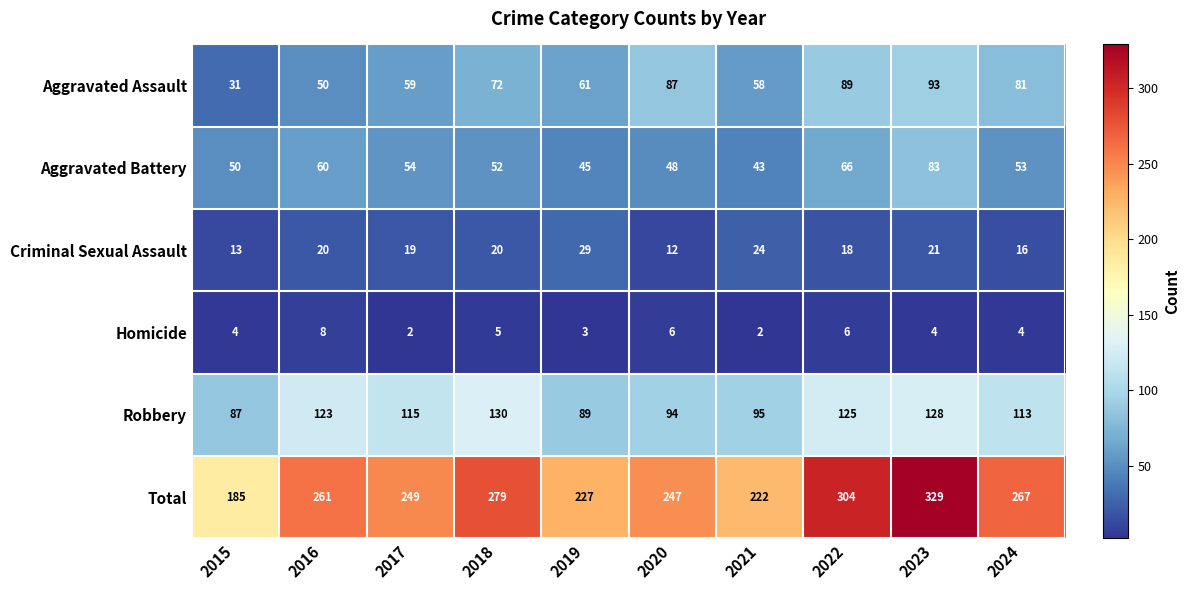

How many categories are shown in the chart?

10